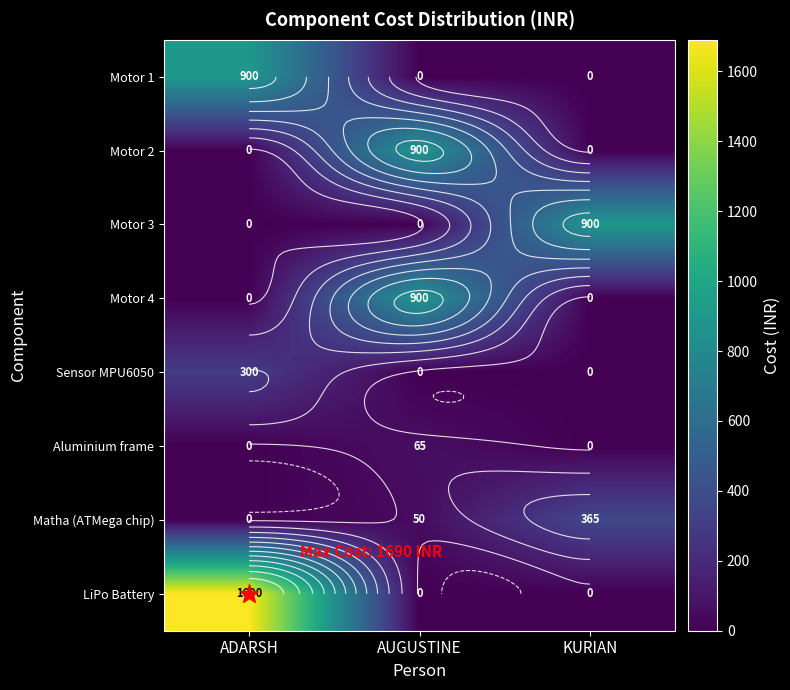

At which category is the sum across all series the highest?

ADARSH